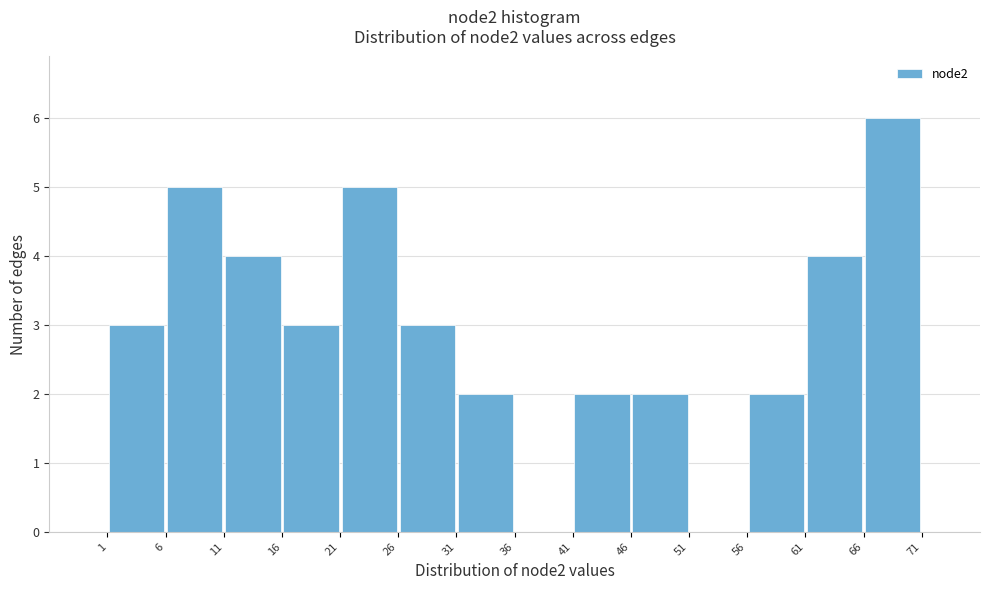

Which range on the x-axis has the tallest bar?

66 to 71